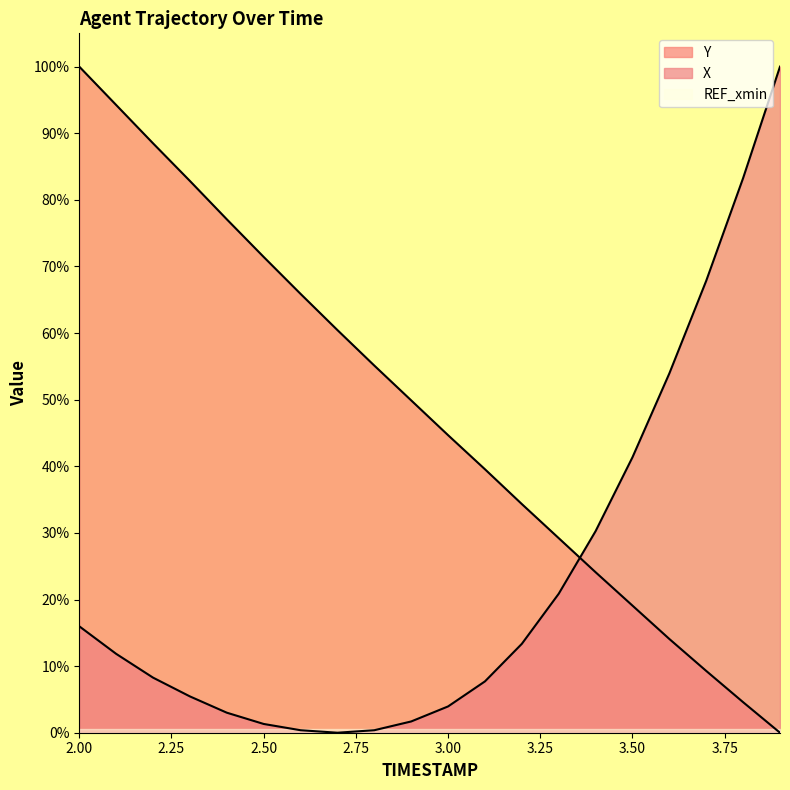

How many intersections are there between X and Y?

1